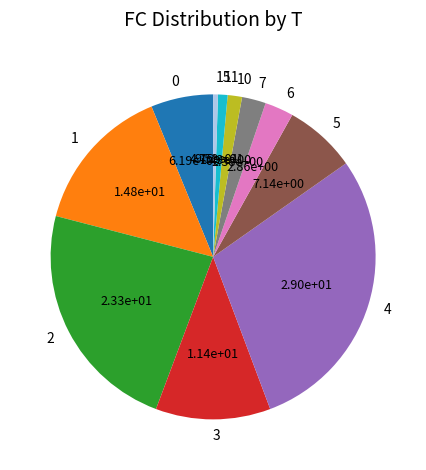

Is the sum of 4 and 2 greater than half?

Yes